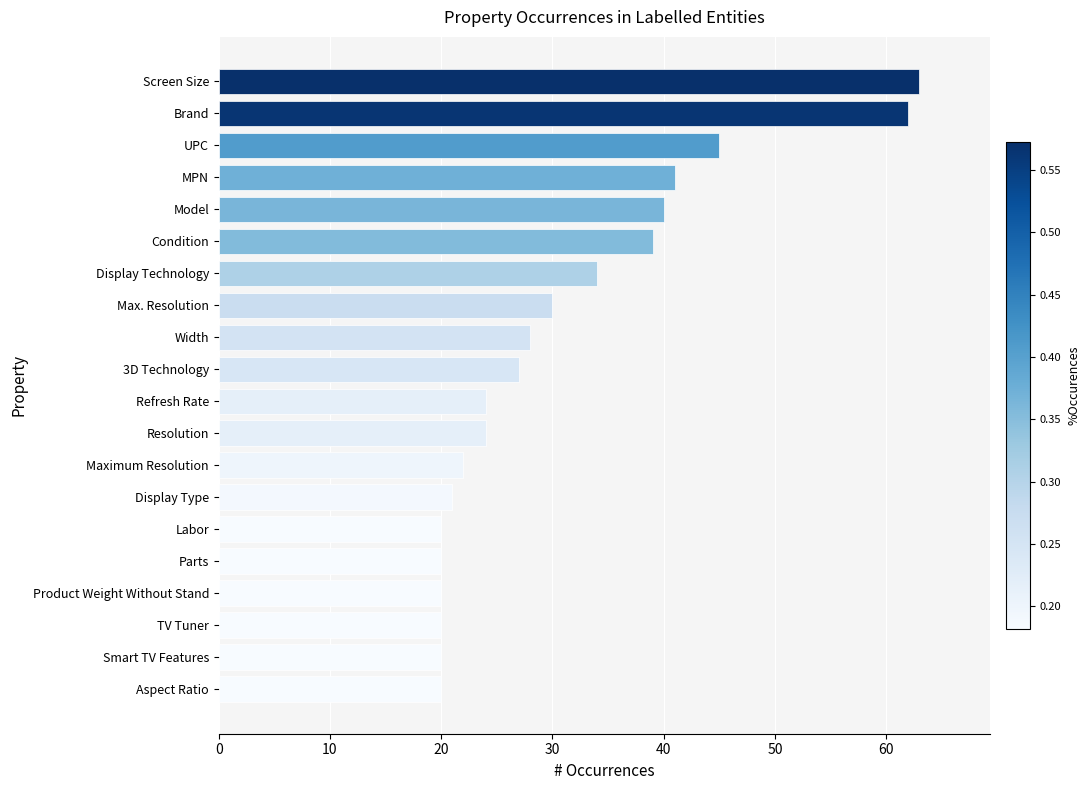

What is the difference between the maximum and minimum values?

43